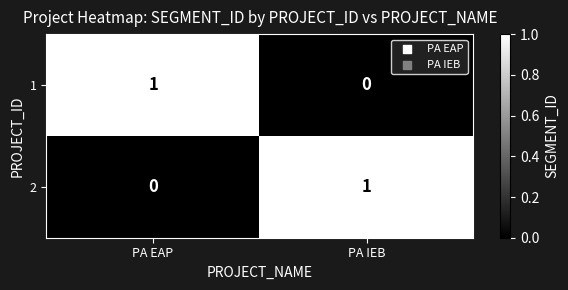

Rank the series at PA EAP from lowest to highest value.

2, 1